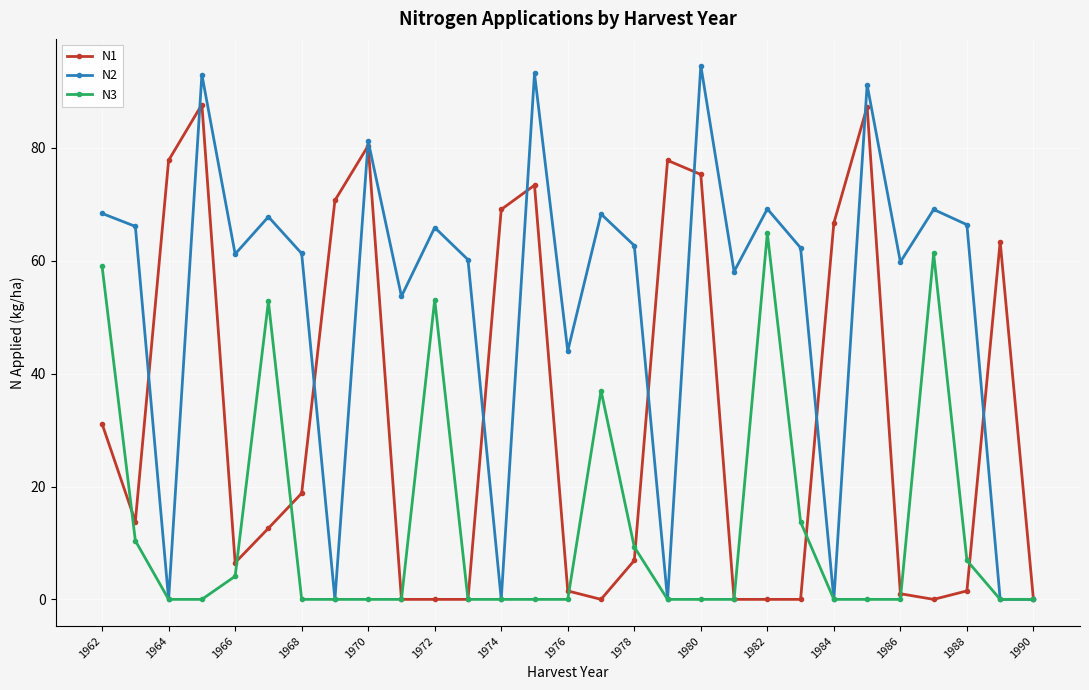

Rank the series by their average value, from highest to lowest.

N2, N1, N3